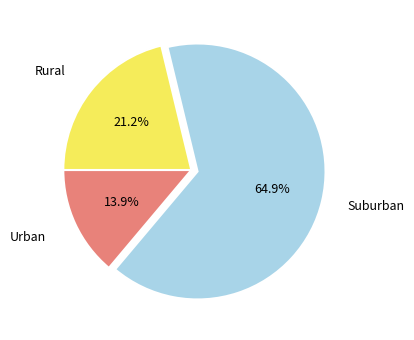

To the nearest percent, what is the difference between the largest and smallest slice percentages?

51%